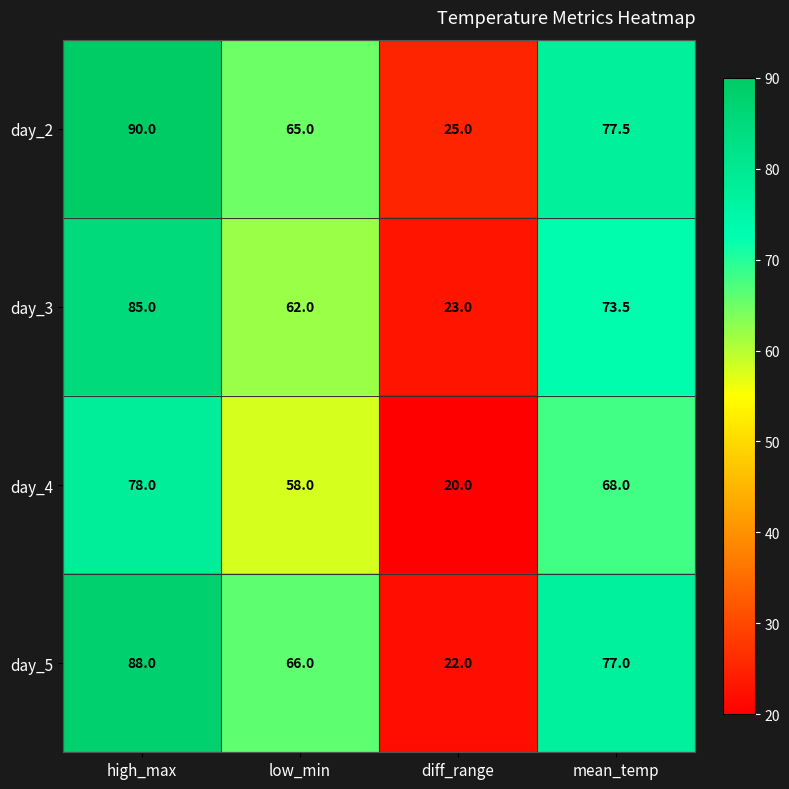

How many distinct data groups are displayed?

4